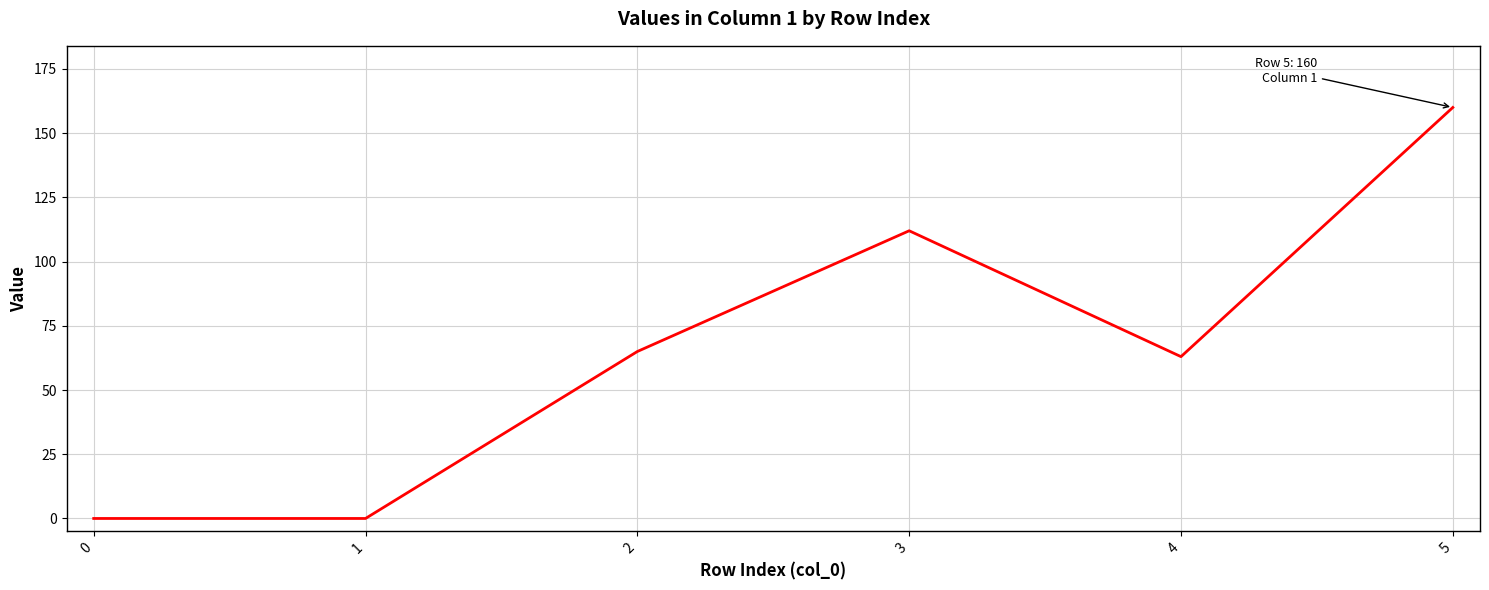

True or false: the data shows 0 at 0.

True